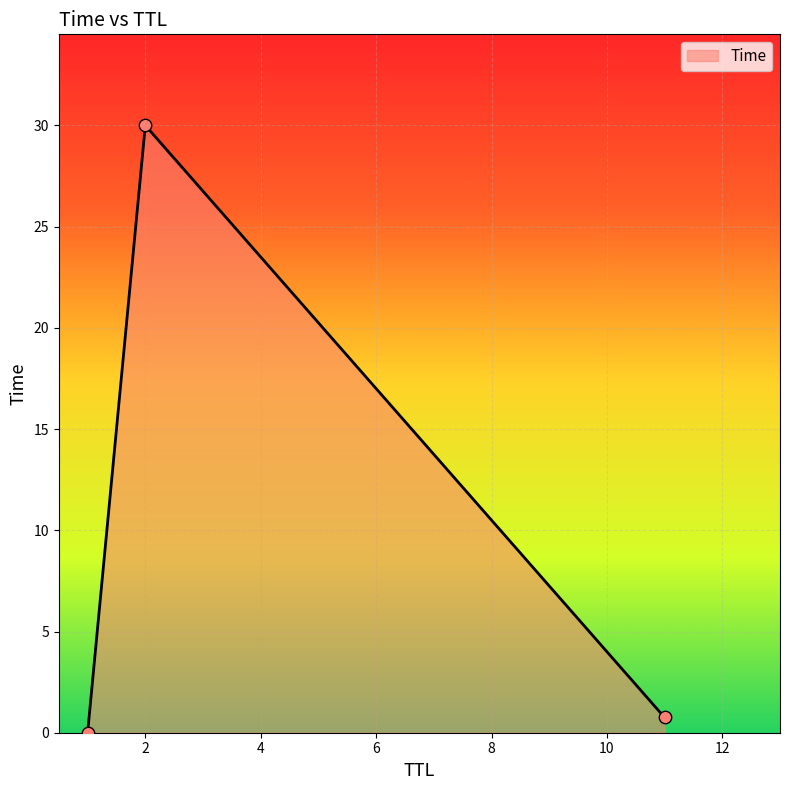

What is the maximum value shown in the chart?

30.0